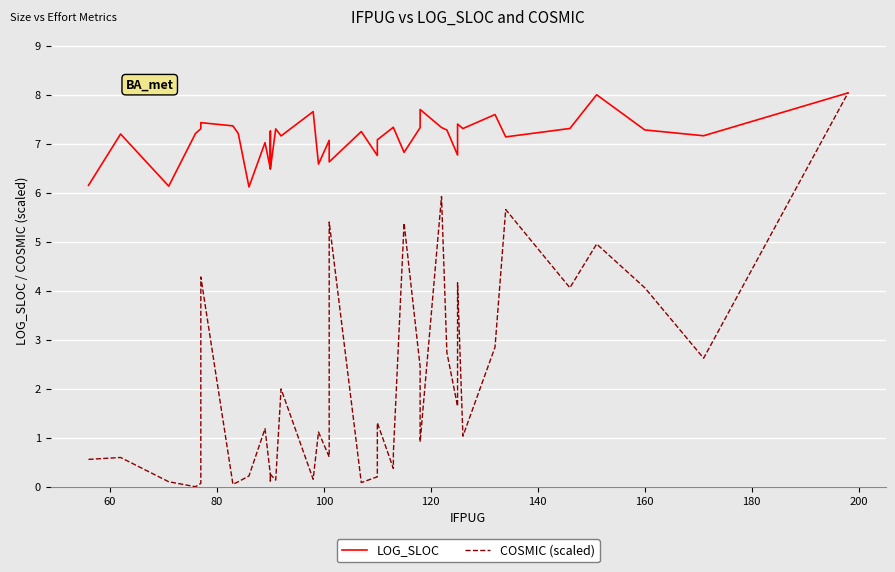

How many values in the COSMIC (scaled) series exceed 1?

20